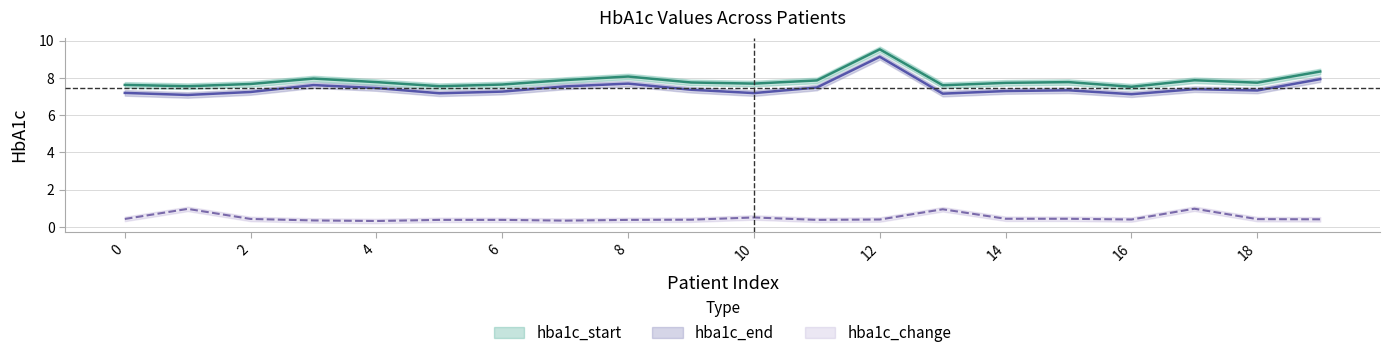

How many data points does each series have?

20